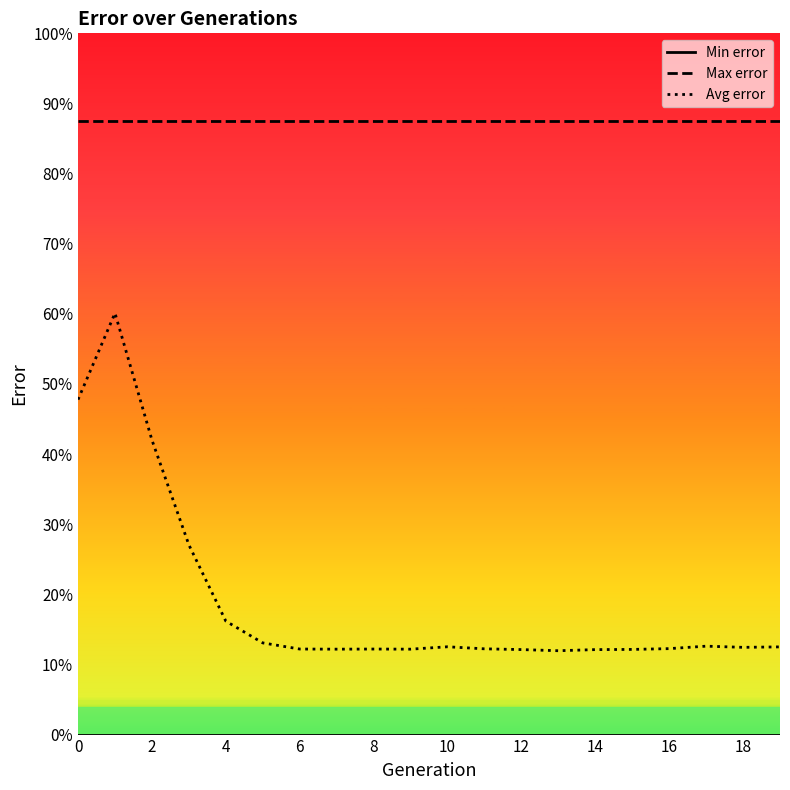

Does the chart display data point markers on the line(s)?

No